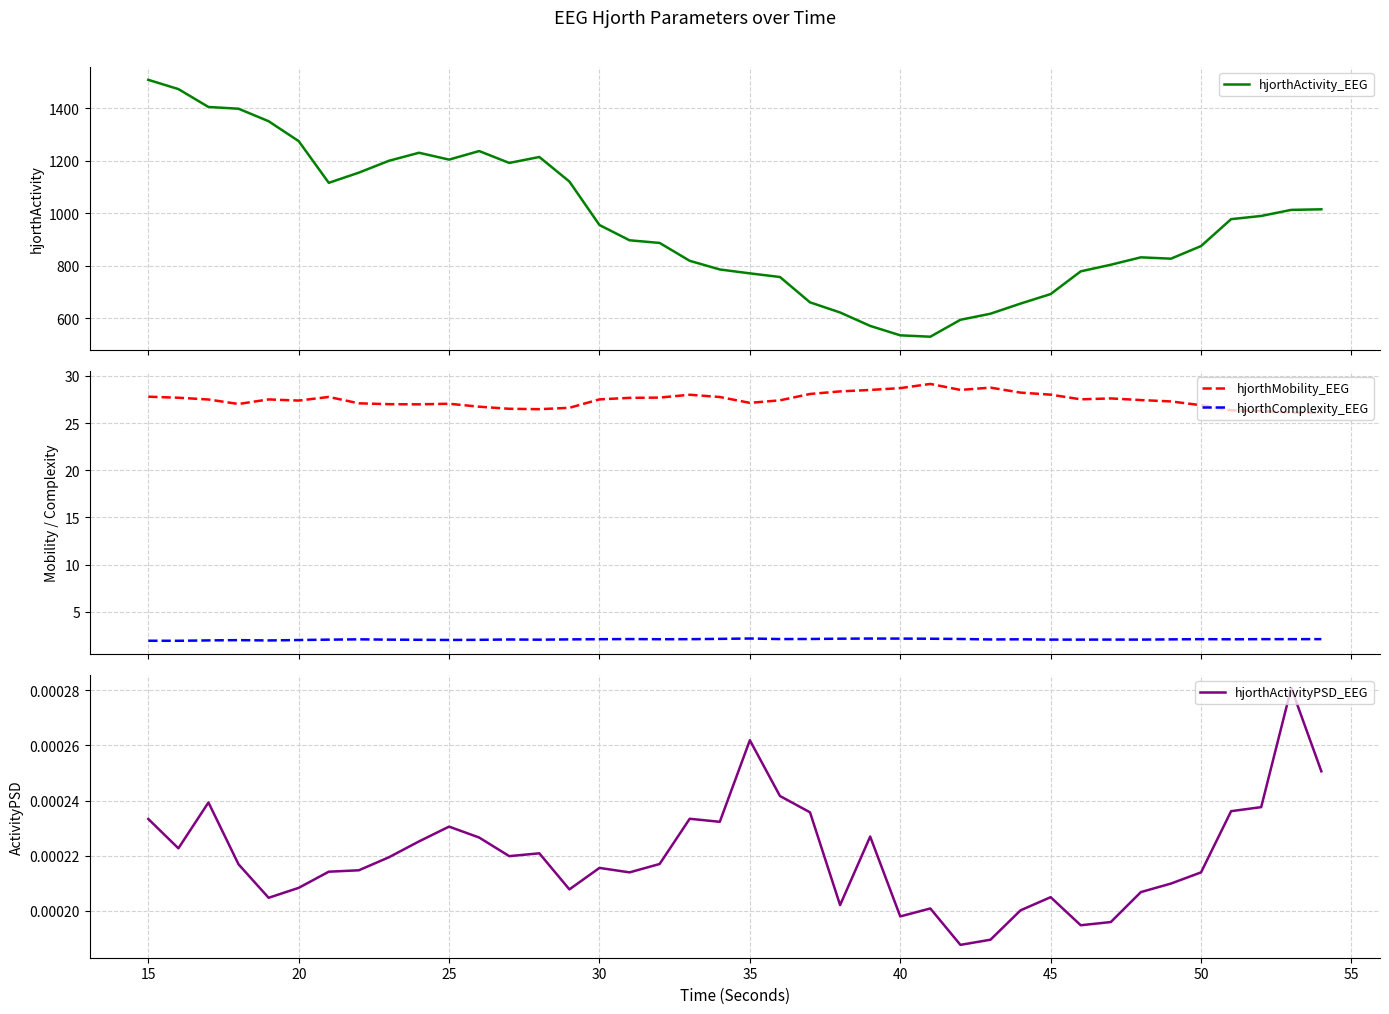

True or false: hjorthMobility_EEG and hjorthComplexity_EEG cross at least once.

False